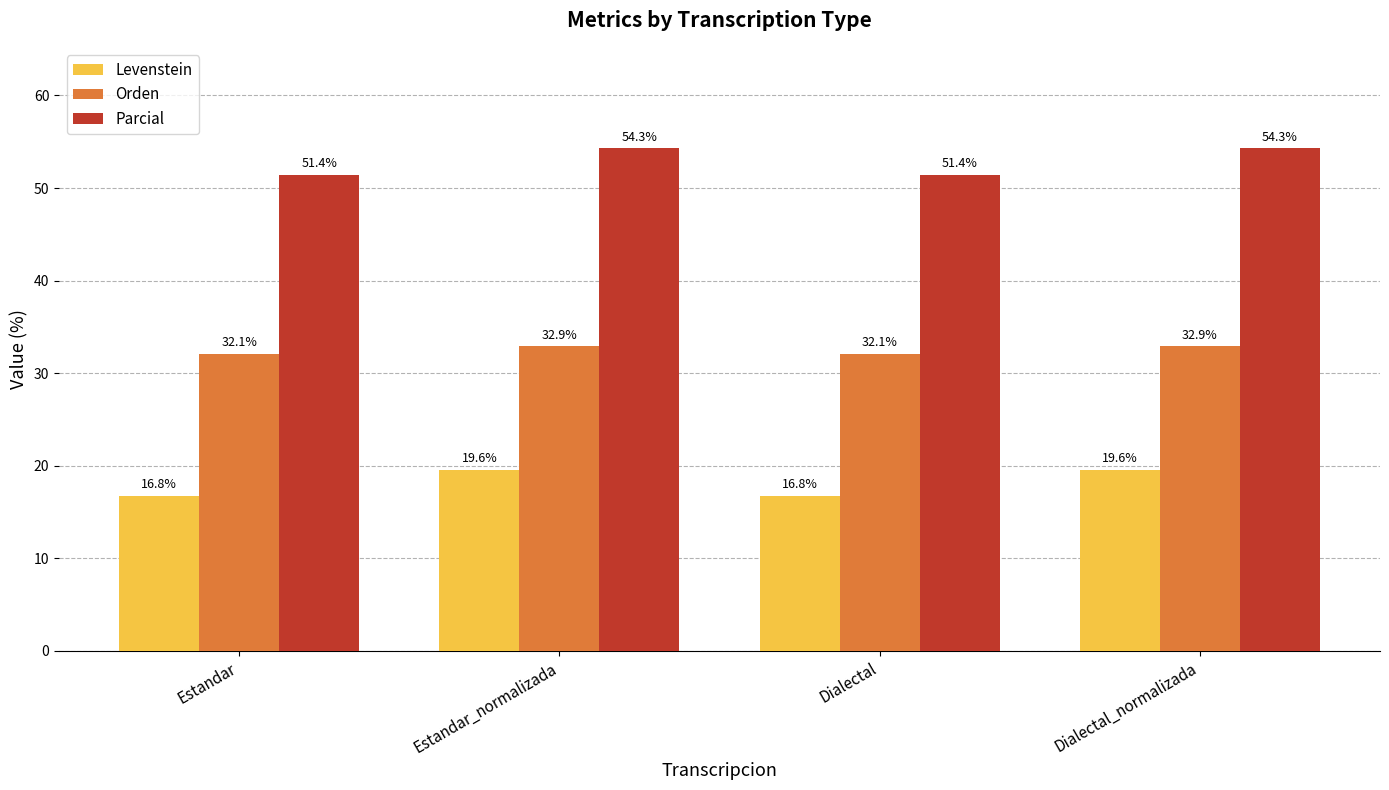

Which series has the largest range (max minus min)?

Parcial